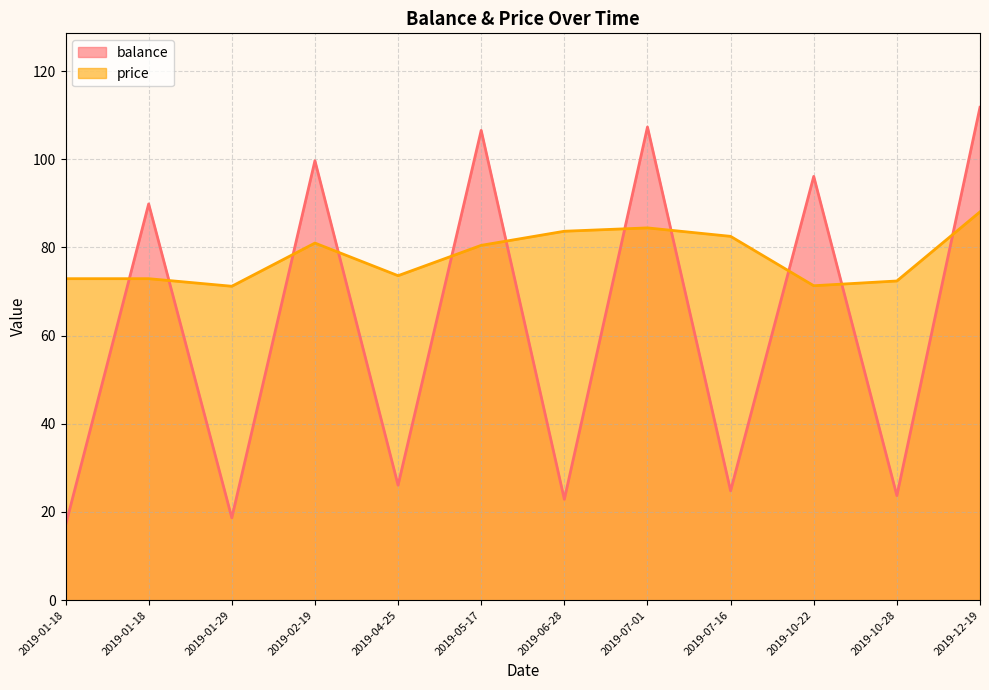

Is it true that balance equals 63.0 at 2019-02-19?

False